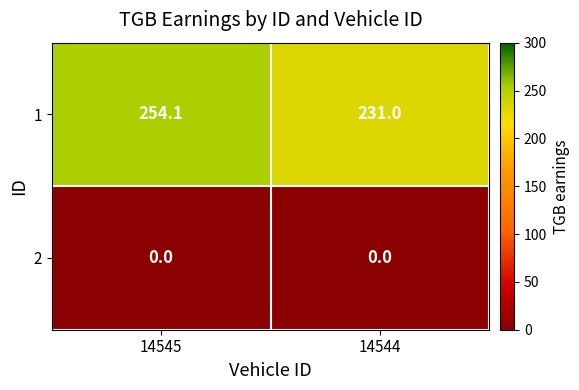

What is the maximum value shown in the chart?

254.1